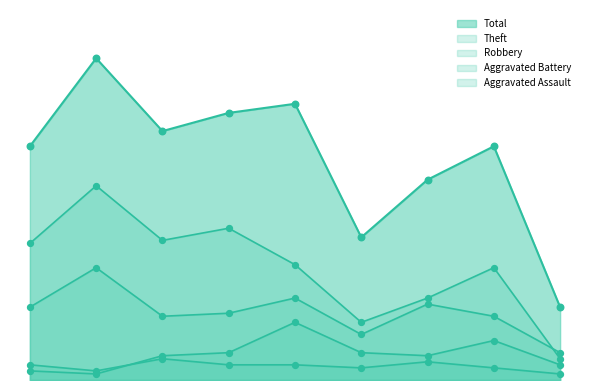

At how many categories does at least one series exceed 42?

8